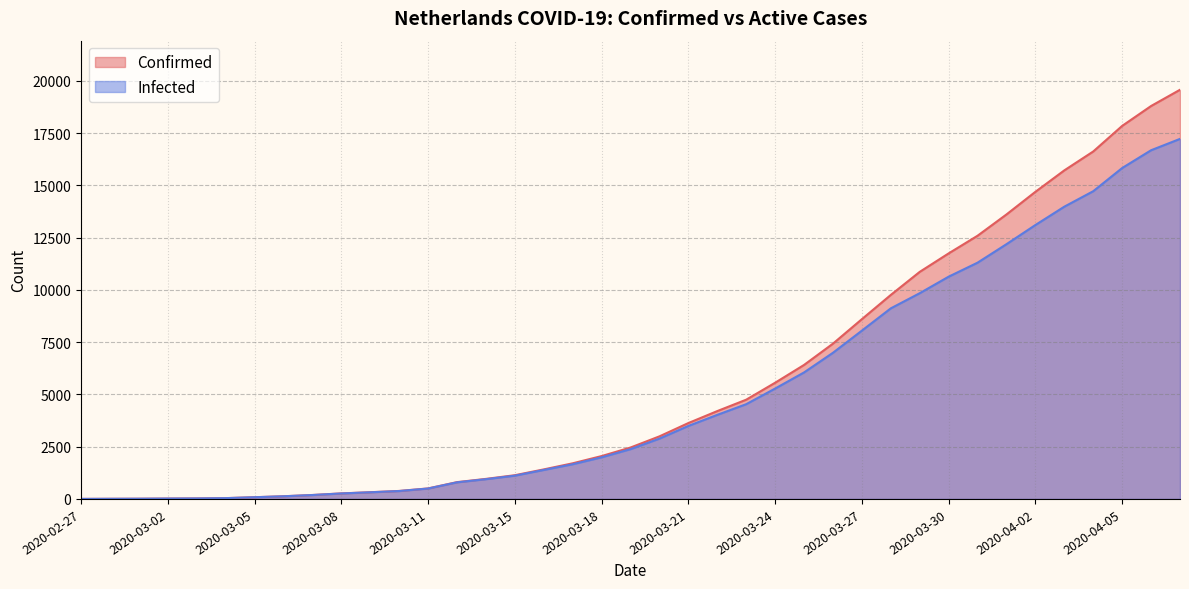

At how many categories does at least one series exceed 13309?

7